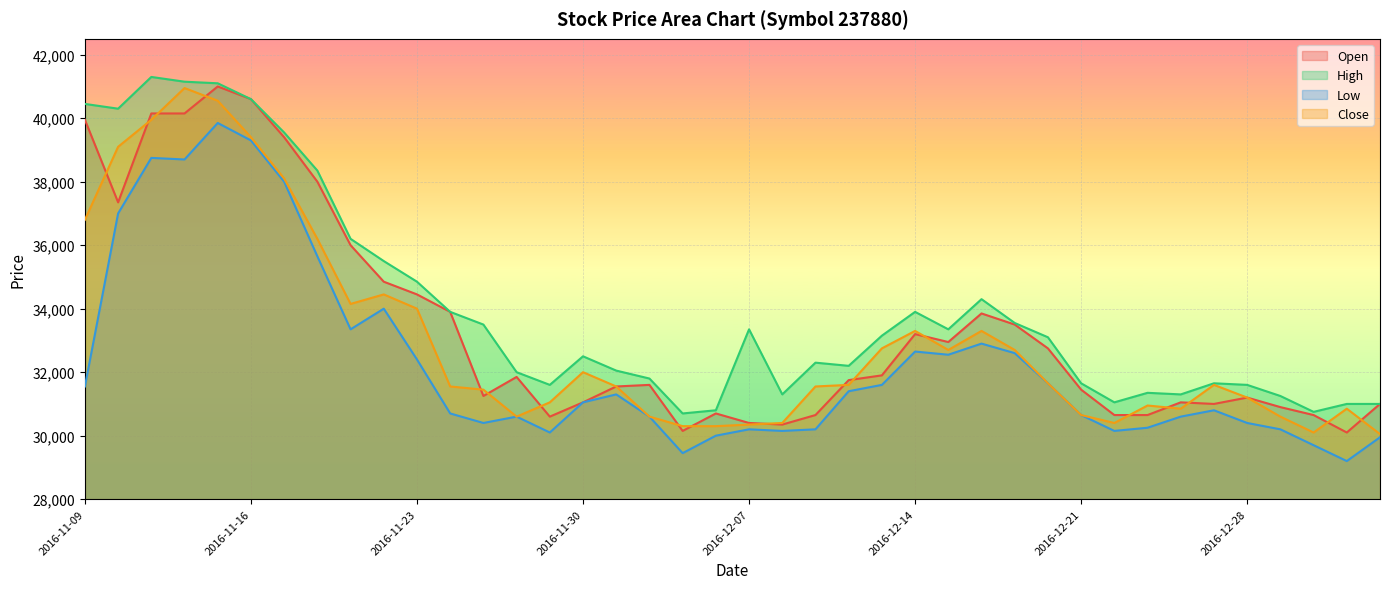

What is the label of the 17th point from the left?

2016-12-01